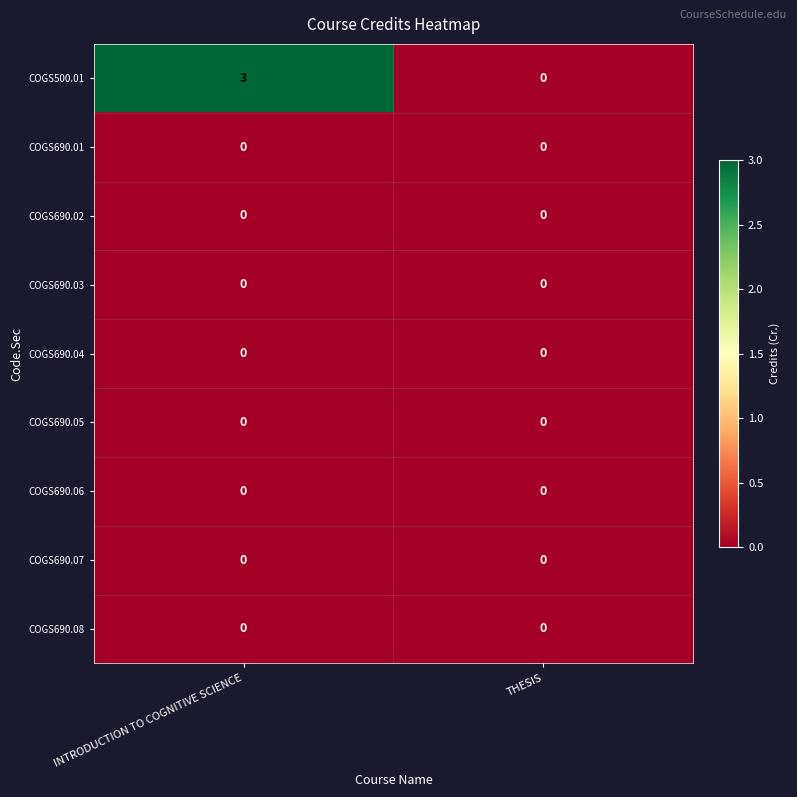

Where is COGS500.01 nearest to the value 1?

THESIS